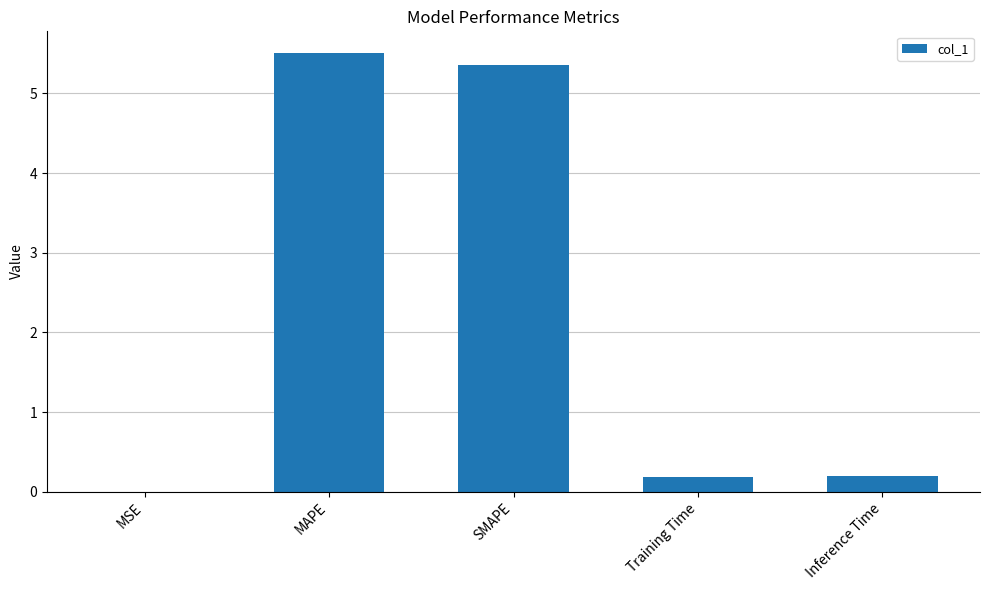

What is the sum of the values at Training Time and MAPE?

5.7